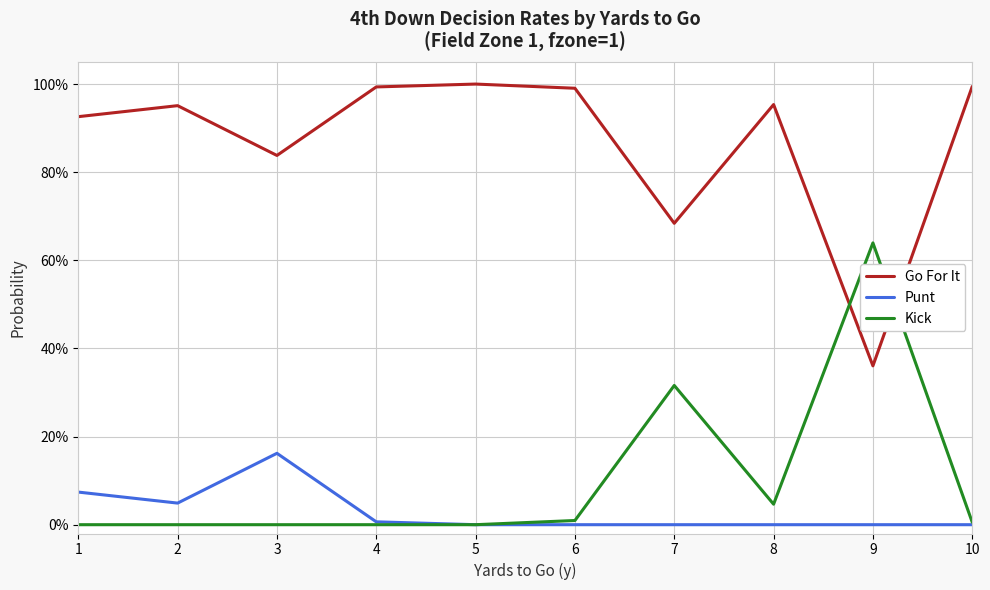

What are all the series names shown in the legend?

Go For It, Punt, Kick